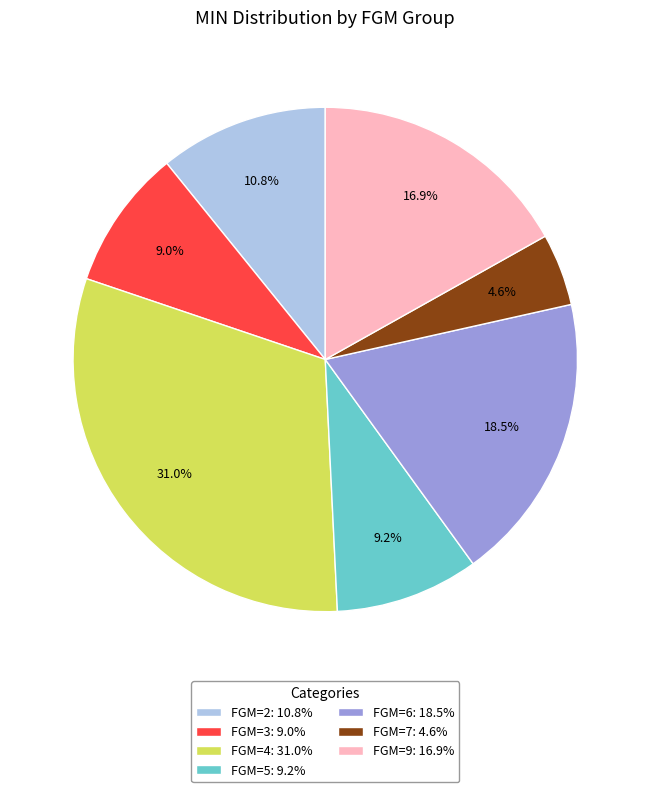

Count the number of slices in the pie.

7